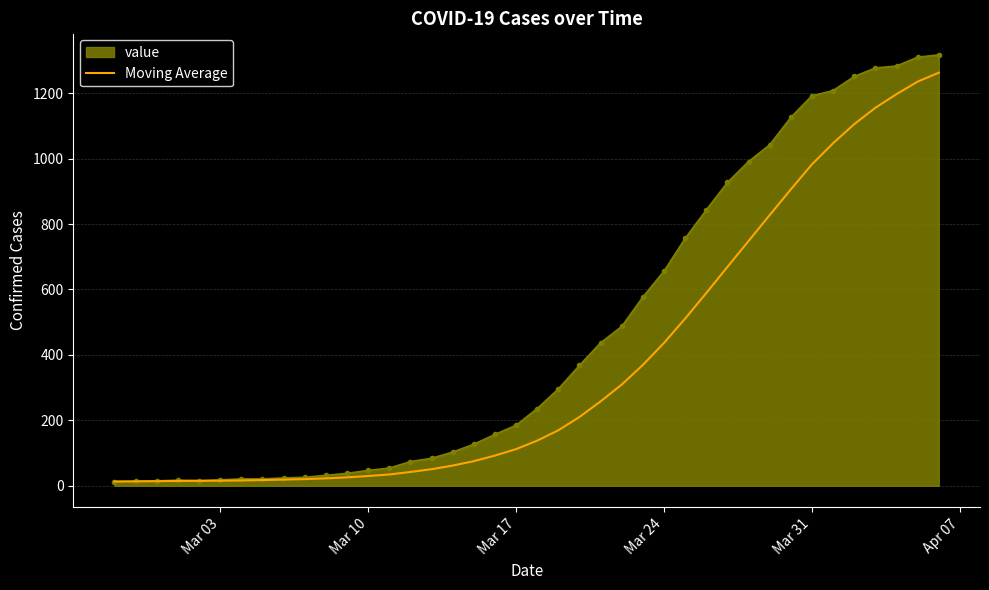

List the series in order of their overall mean, lowest first.

Moving Average, value